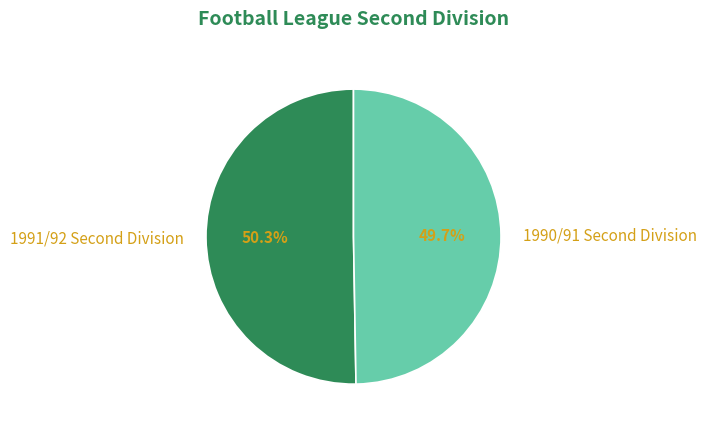

Rank the categories by value from highest to lowest.

1991/92 Second Division, 1990/91 Second Division